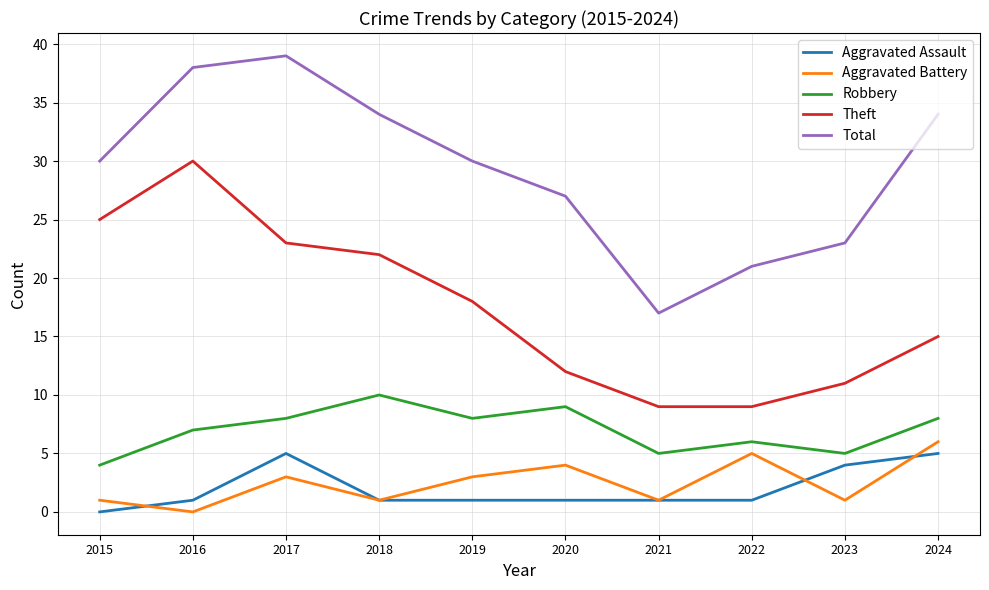

What is the average value of the Theft series?

17